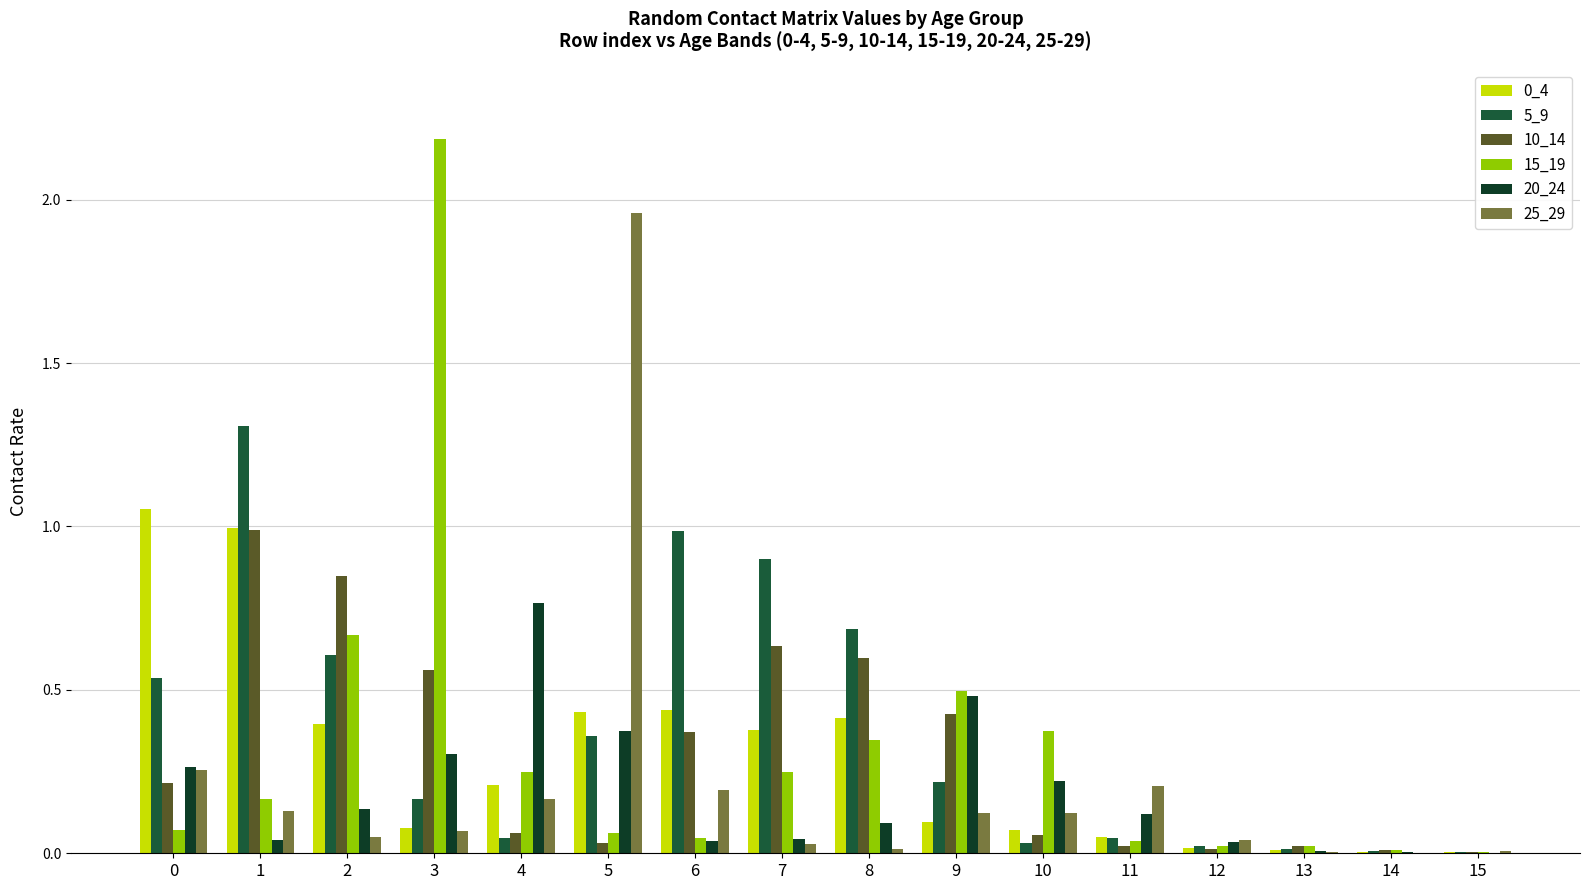

Reading left to right, extract all data points from this chart.

0_4: 1.1	1.0	0.4	0.1	0.2	0.4	0.4	0.4	0.4	0.1	0.1	0.1	0.0	0.0	0.0	0.0
5_9: 0.5	1.3	0.6	0.2	0.0	0.4	1.0	0.9	0.7	0.2	0.0	0.0	0.0	0.0	0.0	0.0
10_14: 0.2	1.0	0.8	0.6	0.1	0.0	0.4	0.6	0.6	0.4	0.1	0.0	0.0	0.0	0.0	0.0
15_19: 0.1	0.2	0.7	2.2	0.2	0.1	0.0	0.2	0.3	0.5	0.4	0.0	0.0	0.0	0.0	0.0
20_24: 0.3	0.0	0.1	0.3	0.8	0.4	0.0	0.0	0.1	0.5	0.2	0.1	0.0	0.0	0.0	0.0
25_29: 0.3	0.1	0.1	0.1	0.2	2.0	0.2	0.0	0.0	0.1	0.1	0.2	0.0	0.0	0.0	0.0